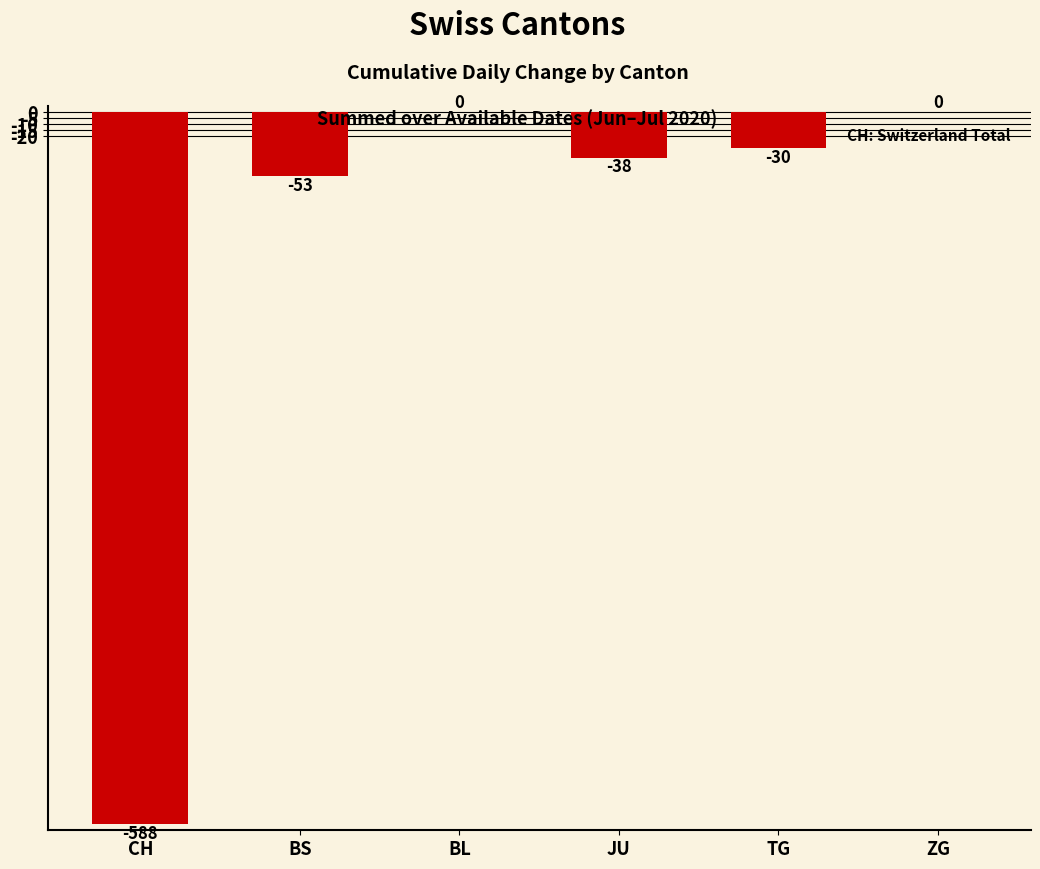

What is the sum of the values at BS and CH?

-641